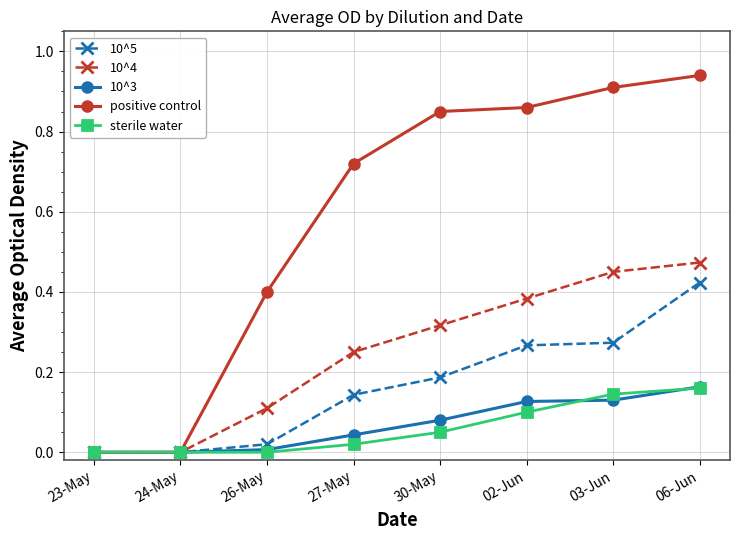

Which series changed the most between 27-May and 30-May?

positive control